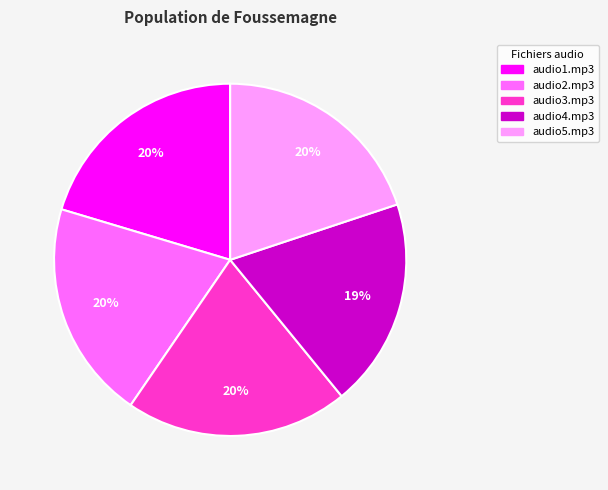

Count the number of slices in the pie.

5